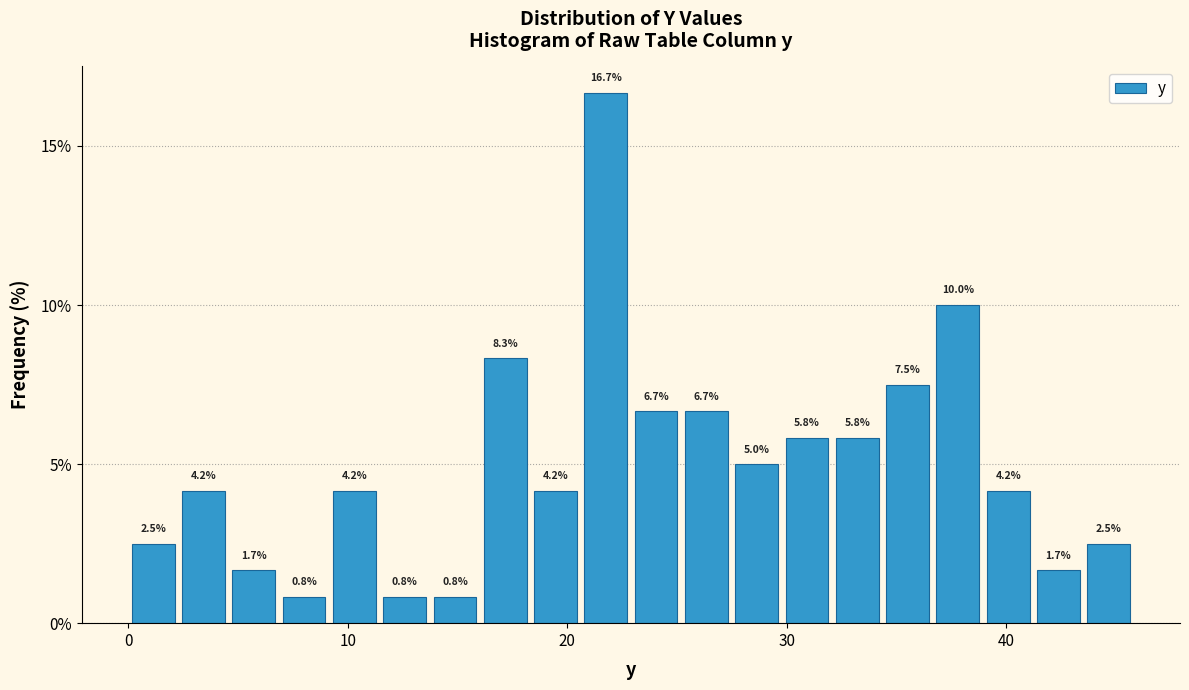

Read against the x-axis, roughly where is the centre of the tallest bar?

22